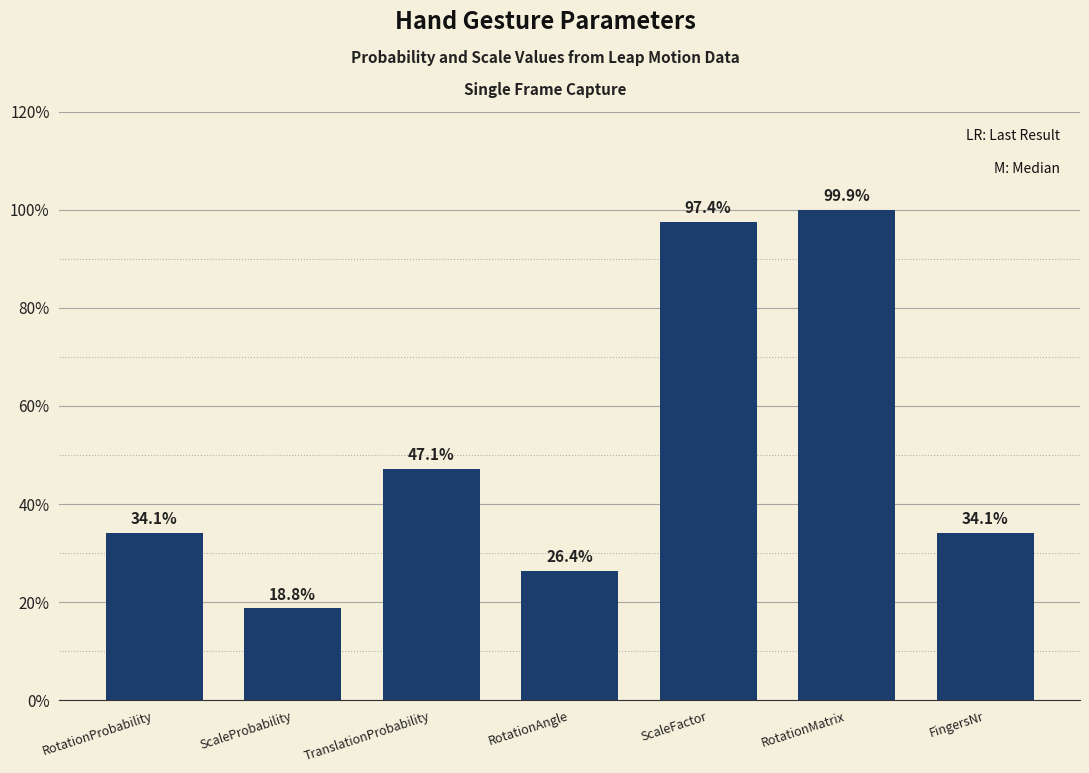

Does the chart contain any negative values?

No